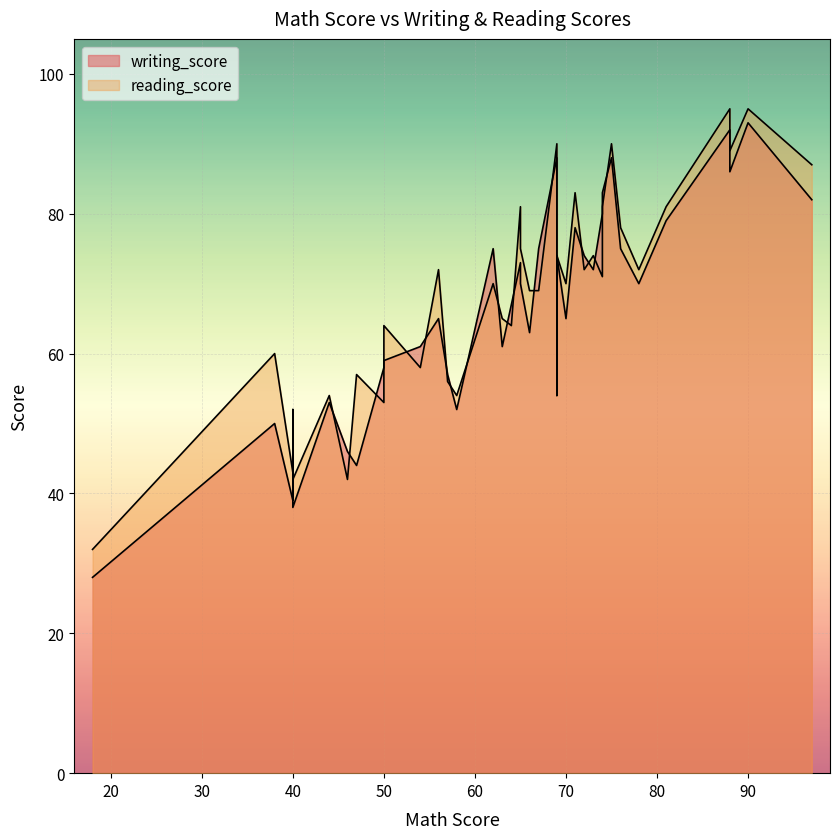

Which series has the largest range (max minus min)?

writing_score